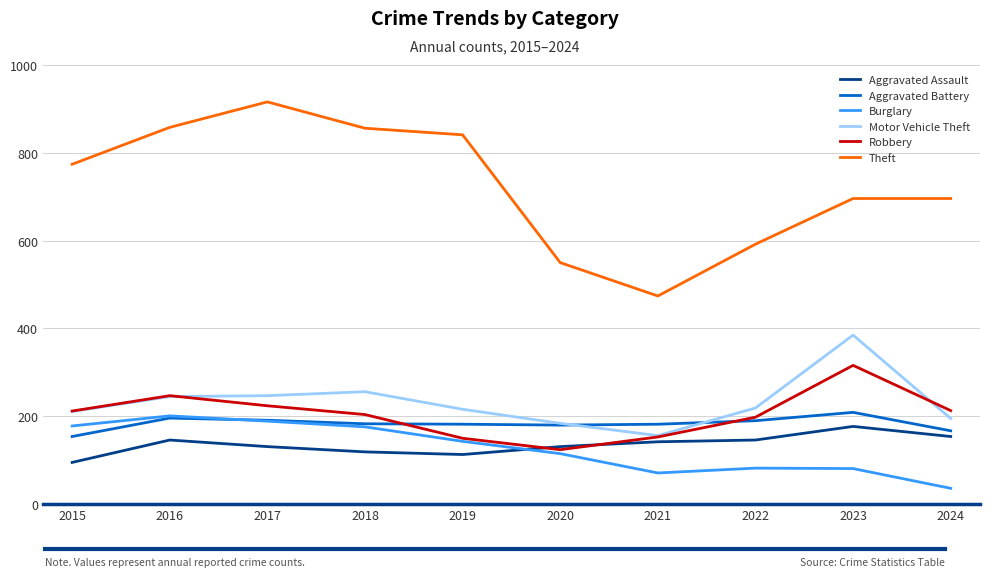

What value does the Aggravated Battery series have at 2018, to the nearest 10?

180